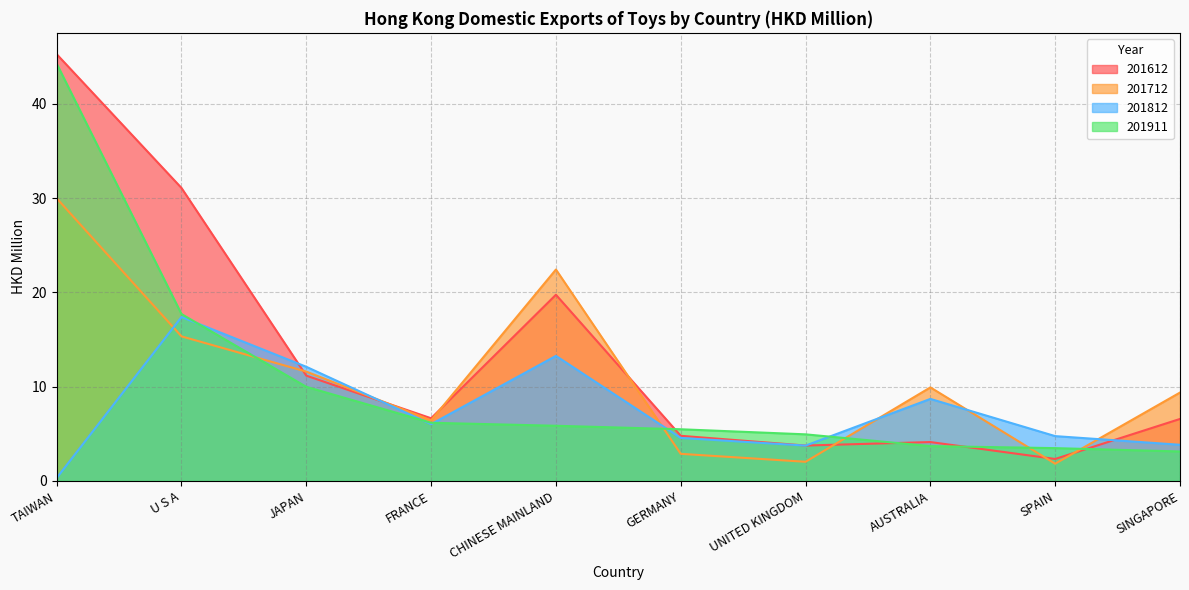

Reading right to left, what are all the values shown in this chart?

201612: 6.6	2.3	4.1	3.8	4.8	19.8	6.7	11.2	31.1	45.3
201712: 9.4	1.8	9.9	2.0	2.9	22.4	6.4	11.6	15.3	30.0
201812: 3.8	4.8	8.7	3.8	4.6	13.3	6.0	12.1	17.4	0.3
201911: 3.1	3.5	3.7	4.9	5.5	5.9	6.2	10.0	17.7	44.3